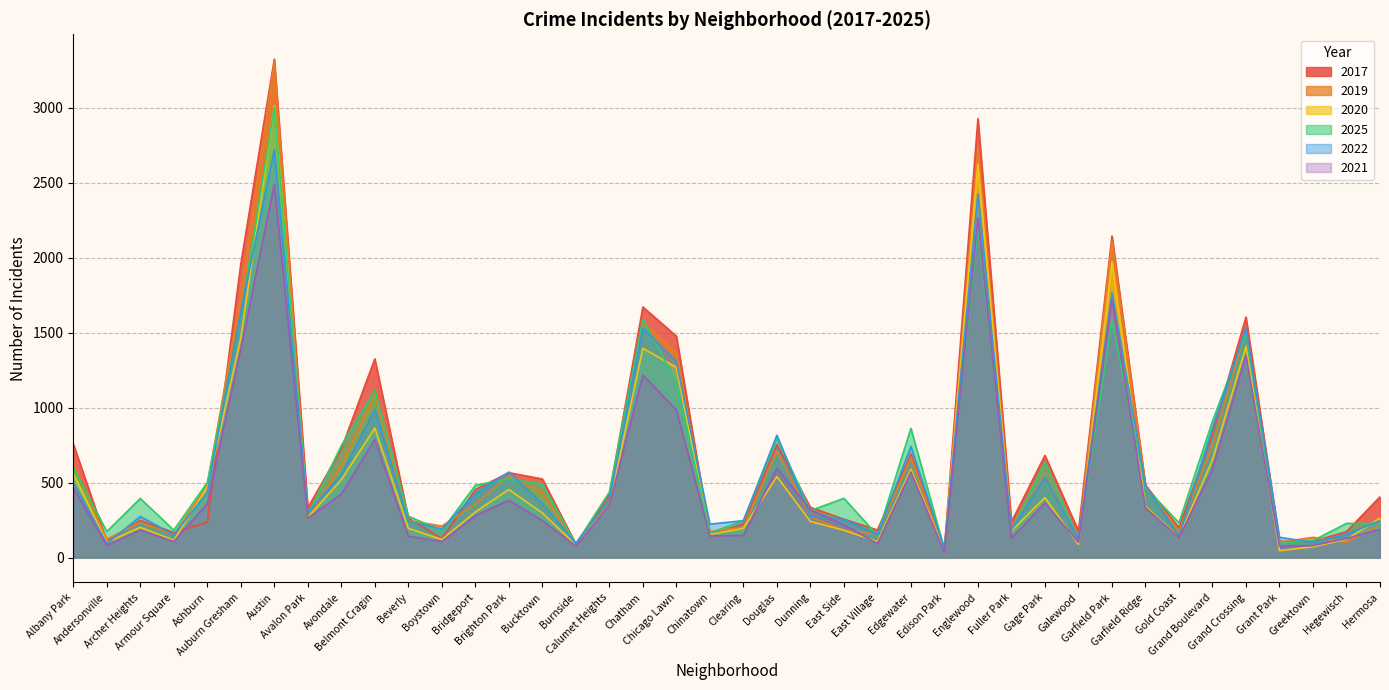

At how many categories does at least one series exceed 746?

12